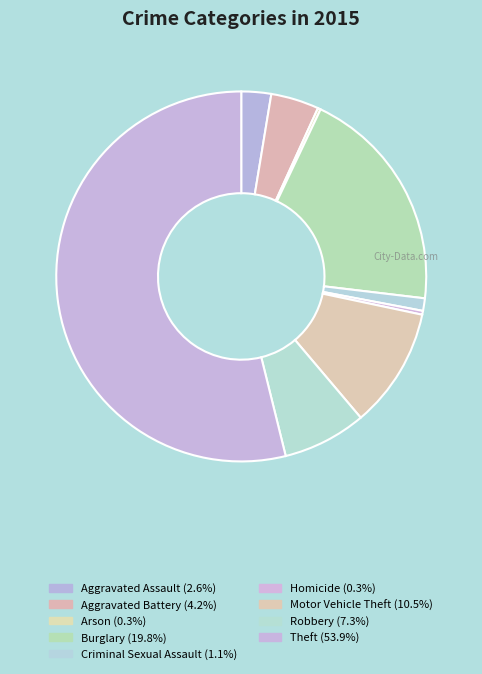

What is the largest slice in the pie chart?

Theft